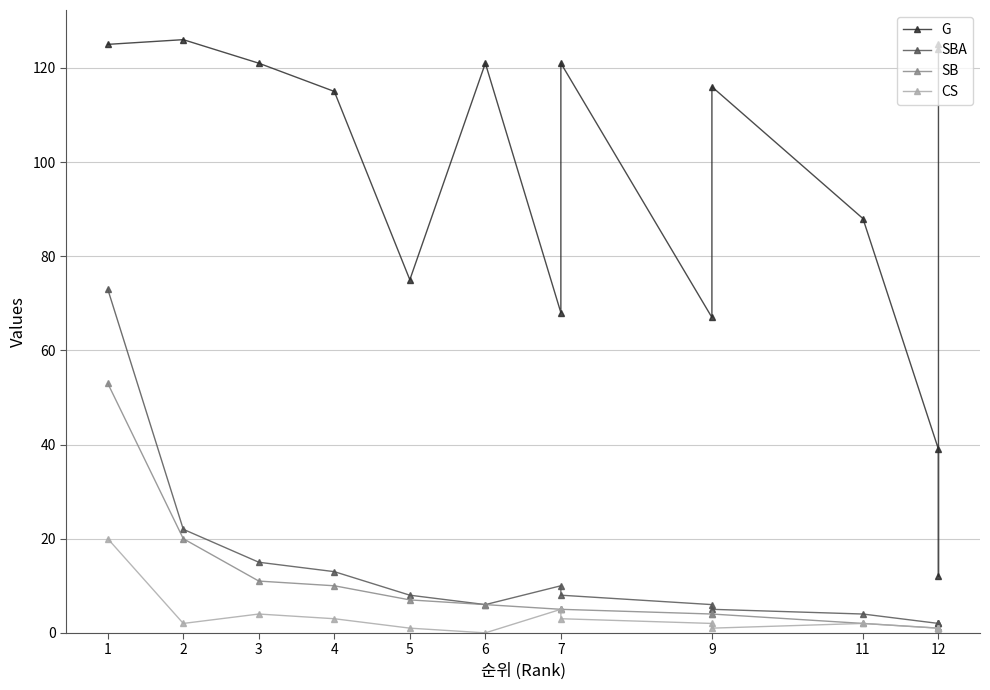

The value of SB at 5 is 7. True or false?

True